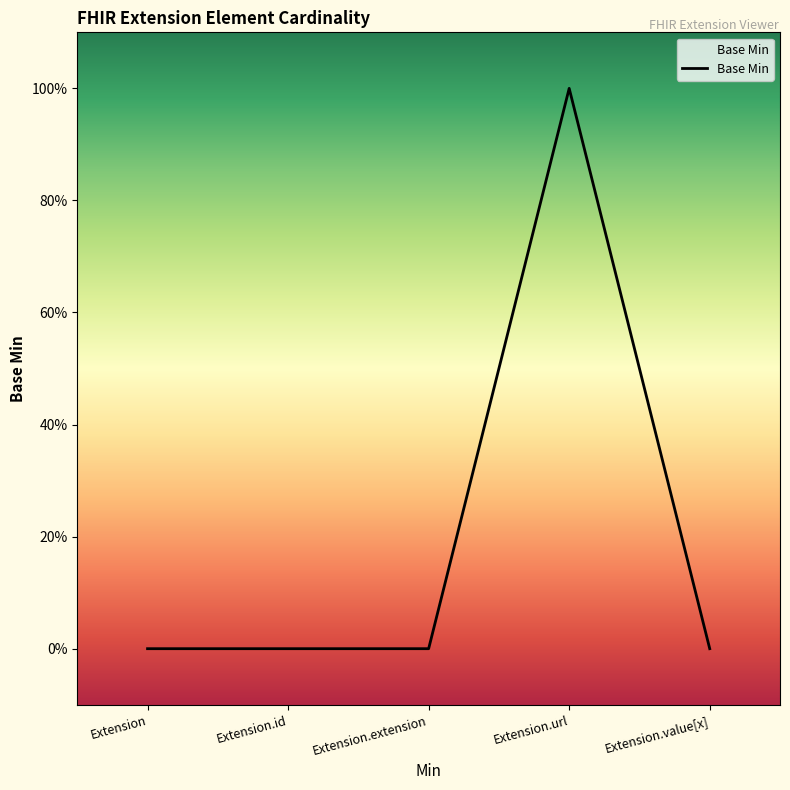

Reading left to right, transcribe all the data shown in this chart.

Extension=0	Extension.id=0	Extension.extension=0	Extension.url=1	Extension.value[x]=0